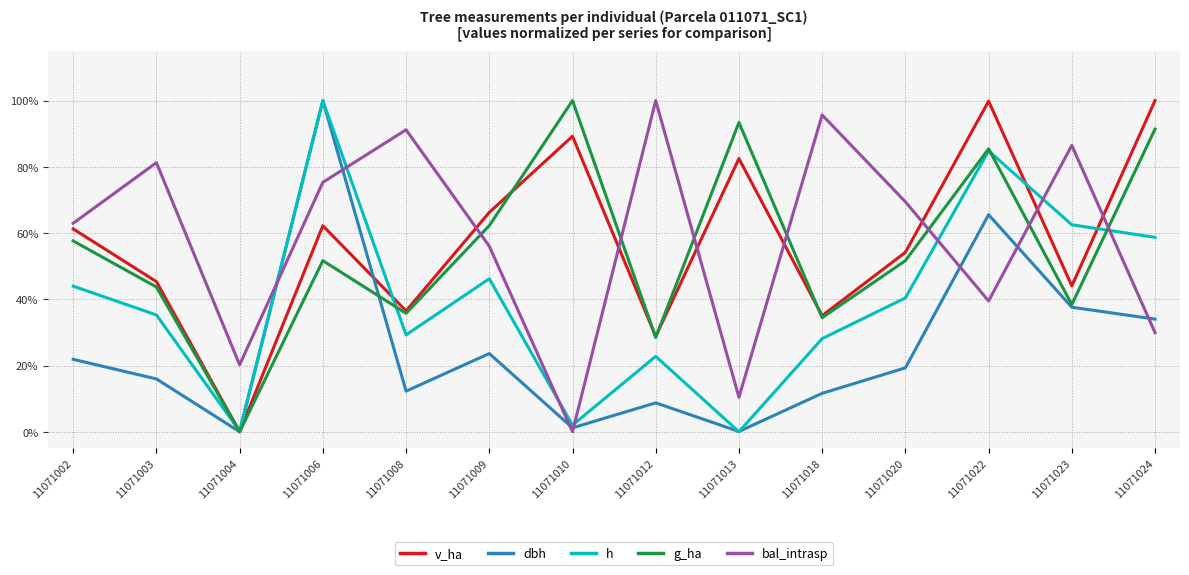

Reading left to right, extract all data points from this chart.

v_ha: 0.6	0.5	0.0	0.6	0.4	0.7	0.9	0.3	0.8	0.4	0.5	1.0	0.4	1.0
dbh: 0.2	0.2	0.0	1.0	0.1	0.2	0.0	0.1	0.0	0.1	0.2	0.7	0.4	0.3
h: 0.4	0.4	0.0	1.0	0.3	0.5	0.0	0.2	0.0	0.3	0.4	0.8	0.6	0.6
g_ha: 0.6	0.4	0.0	0.5	0.4	0.6	1.0	0.3	0.9	0.3	0.5	0.9	0.4	0.9
bal_intrasp: 0.6	0.8	0.2	0.8	0.9	0.6	0.0	1.0	0.1	1.0	0.7	0.4	0.9	0.3